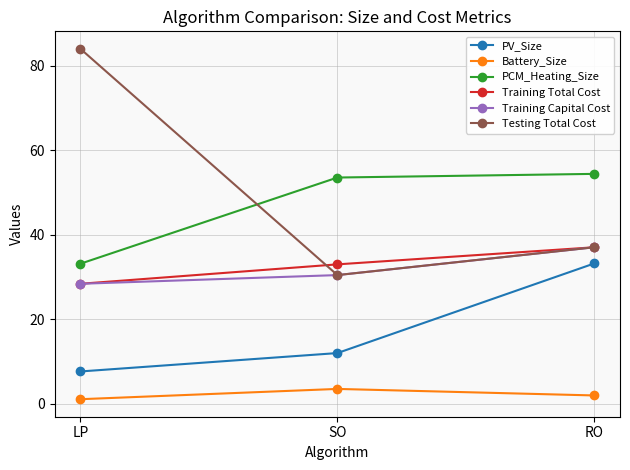

At which label is Training Total Cost closest to 32?

SO